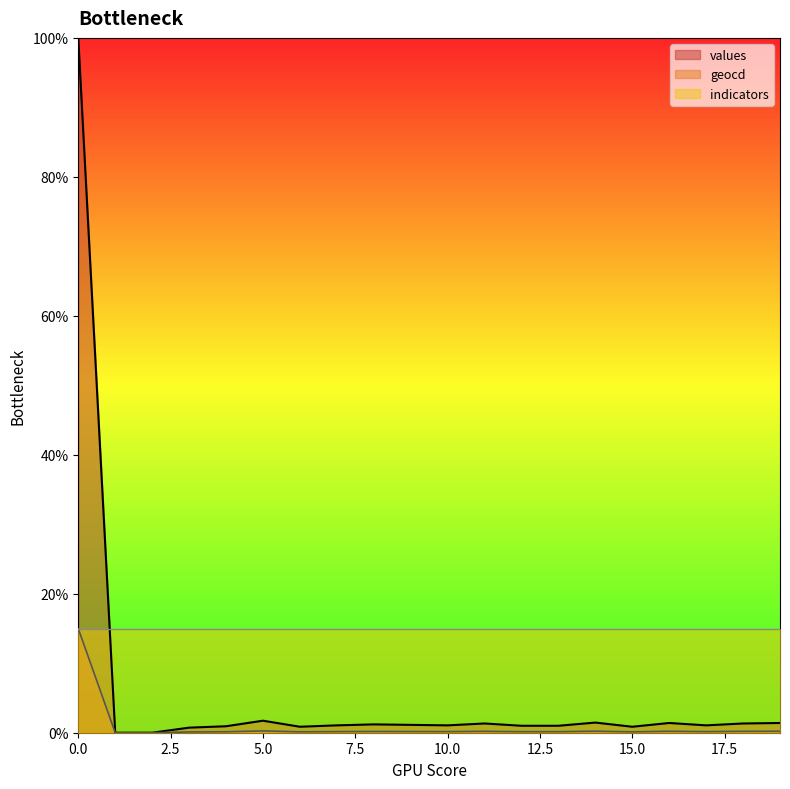

Between 0 and 18, which series saw the biggest shift?

values